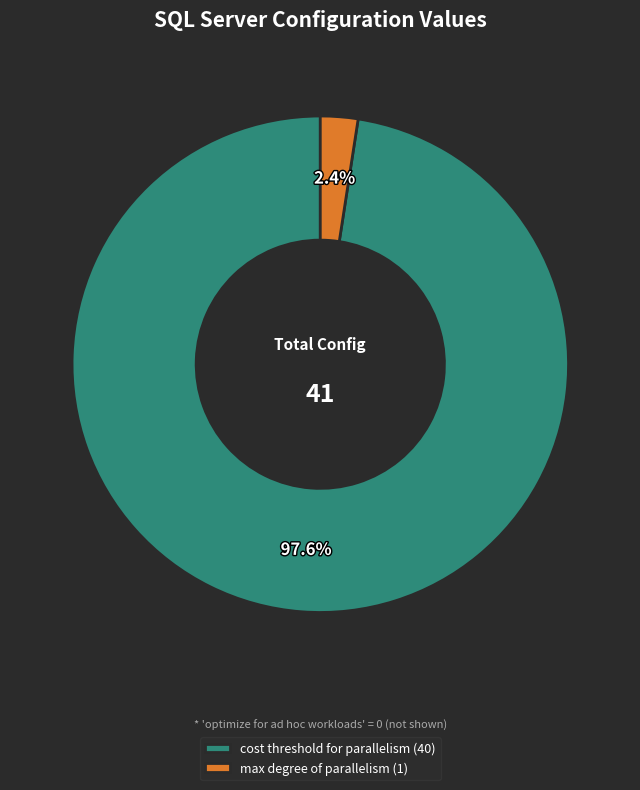

Which slice represents more than half of the pie?

cost threshold for parallelism (40)